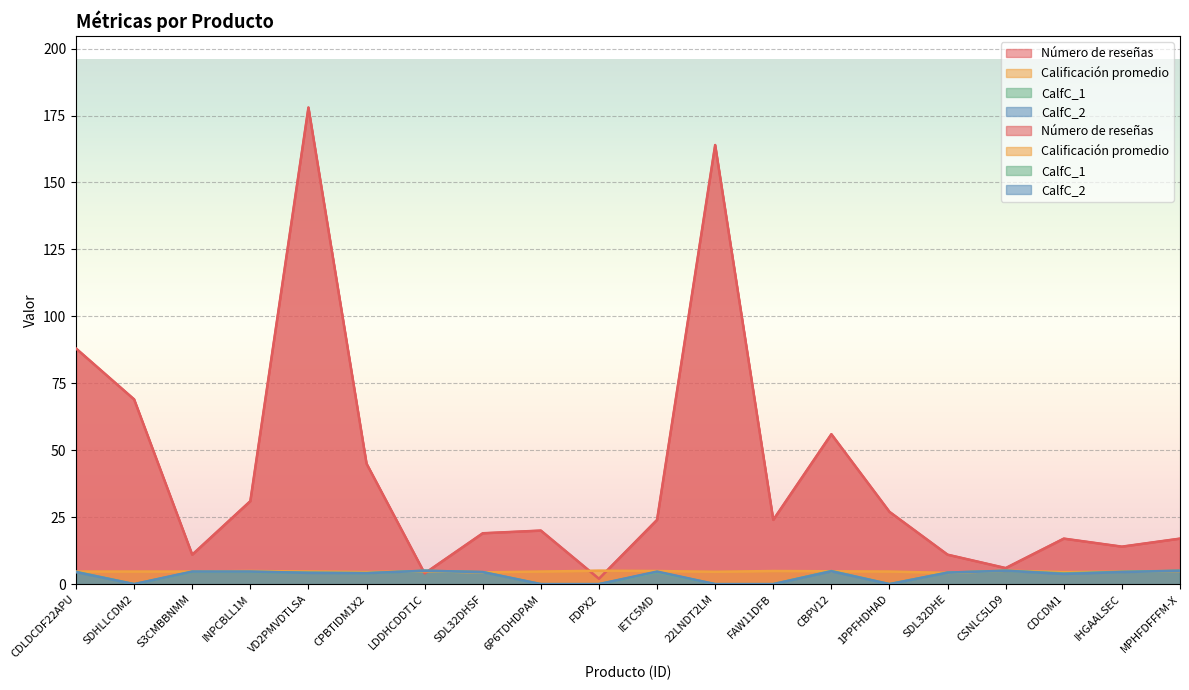

Which series has the largest total across all categories?

Número de reseñas